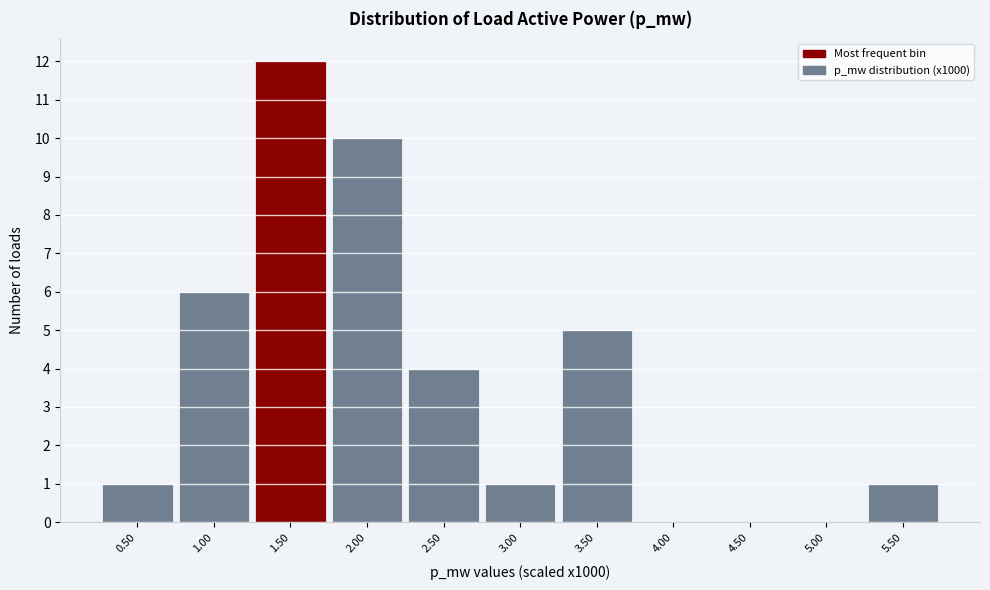

Reading left to right, what are all the values shown in this chart?

0.50=1	1.00=6	1.50=12	2.00=10	2.50=4	3.00=1	3.50=5	4.00=0	4.50=0	5.00=0	5.50=1